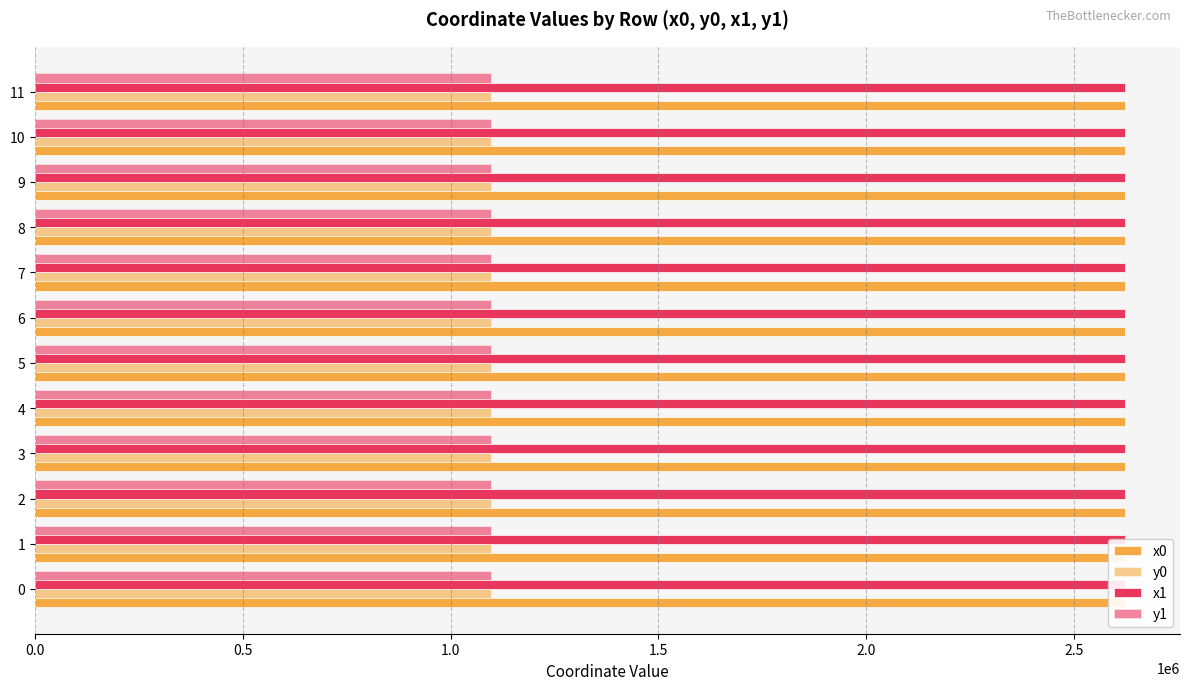

What is the total value across all series at 7?

7441521.1